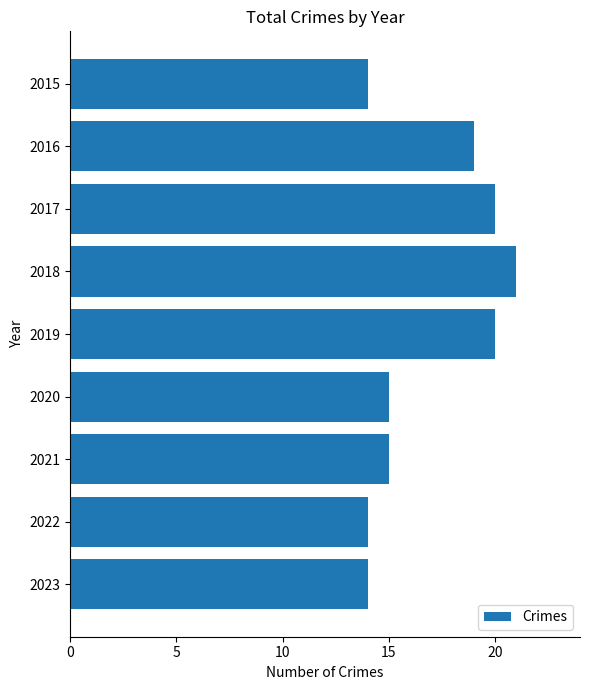

What is the minimum value shown in the chart?

14